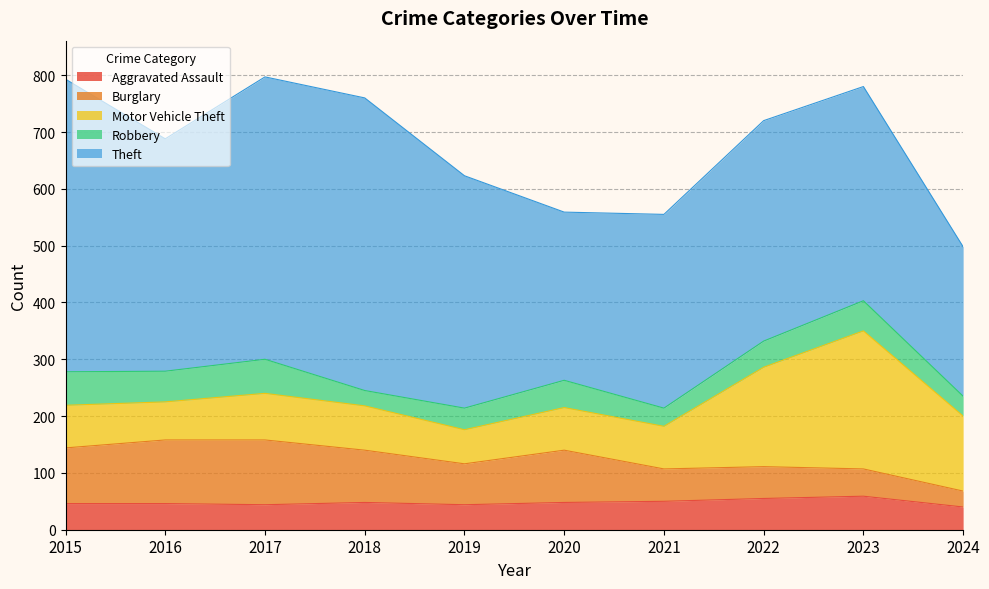

Count the number of data series in this chart.

5